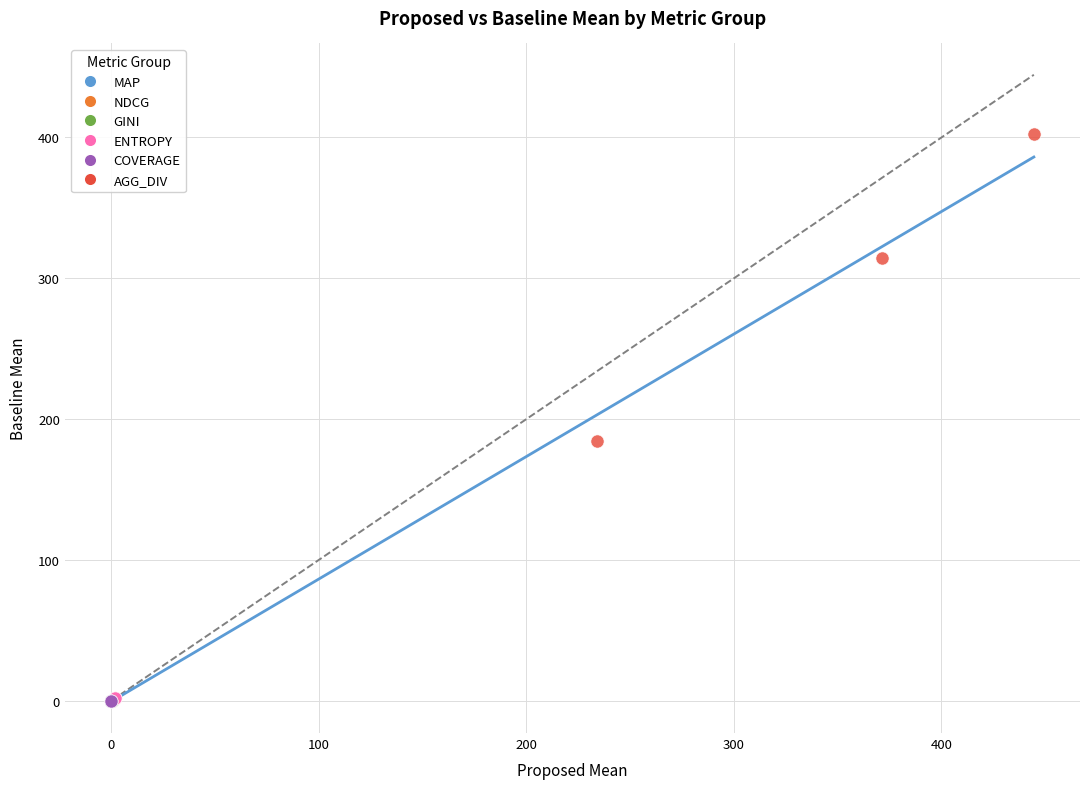

Which series has the widest spread of Y values?

AGG_DIV